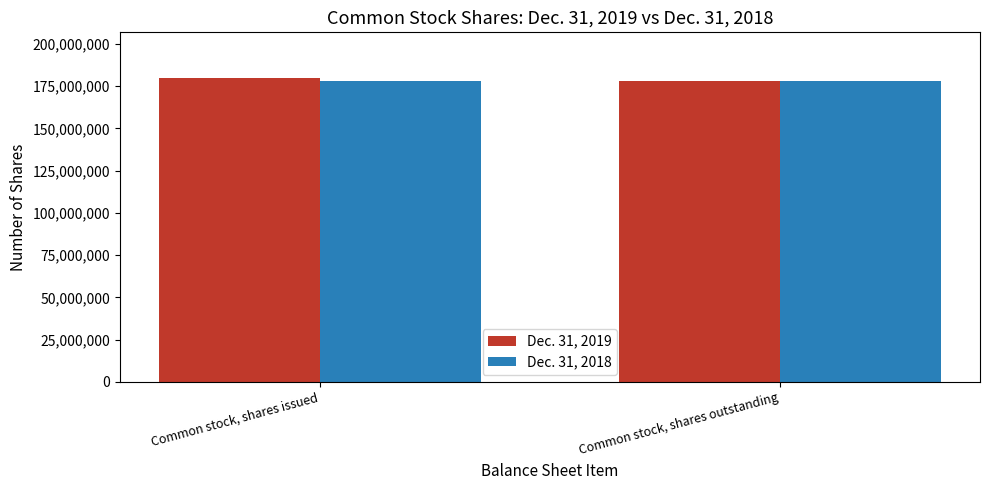

List the series in order of their peak value, lowest first.

Dec. 31, 2018, Dec. 31, 2019